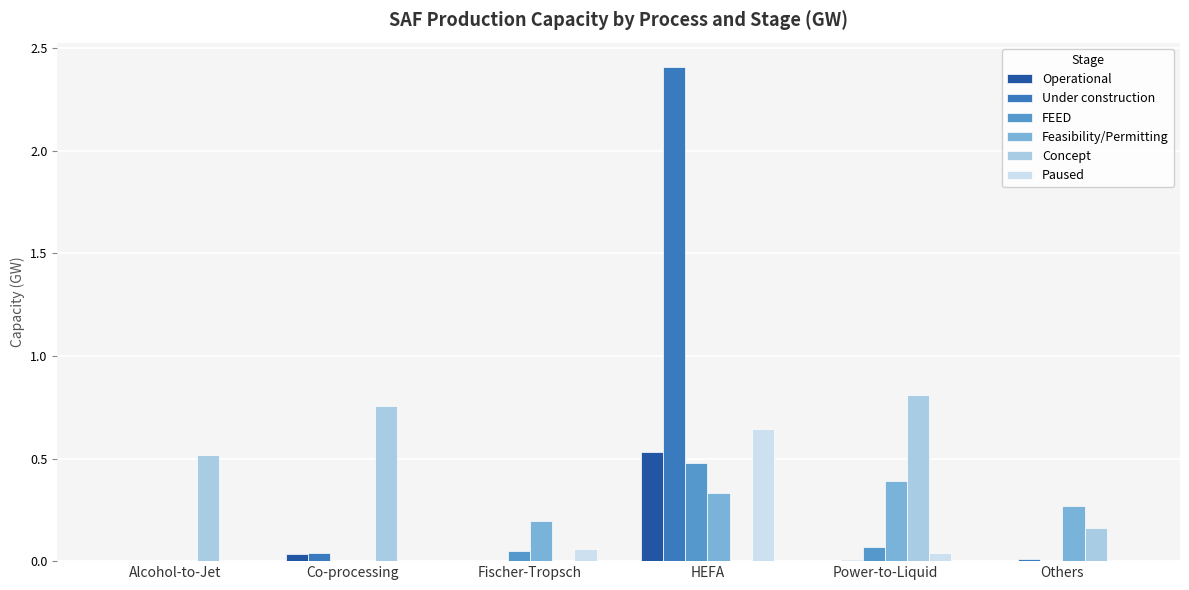

Which category has the highest value in the FEED series?

HEFA